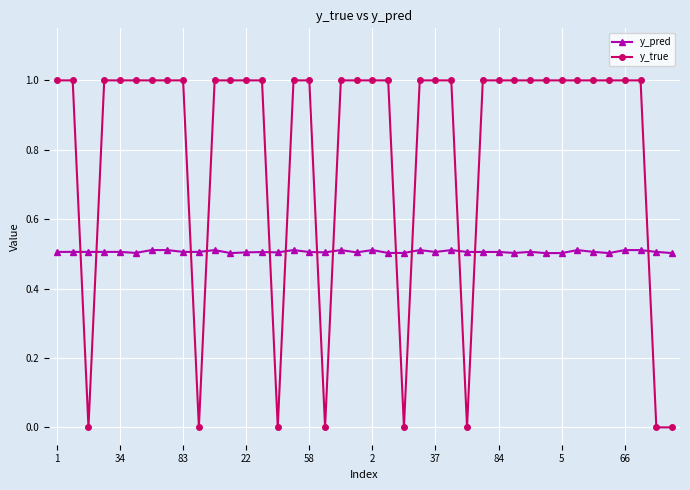

What is the greatest value displayed?

1.0